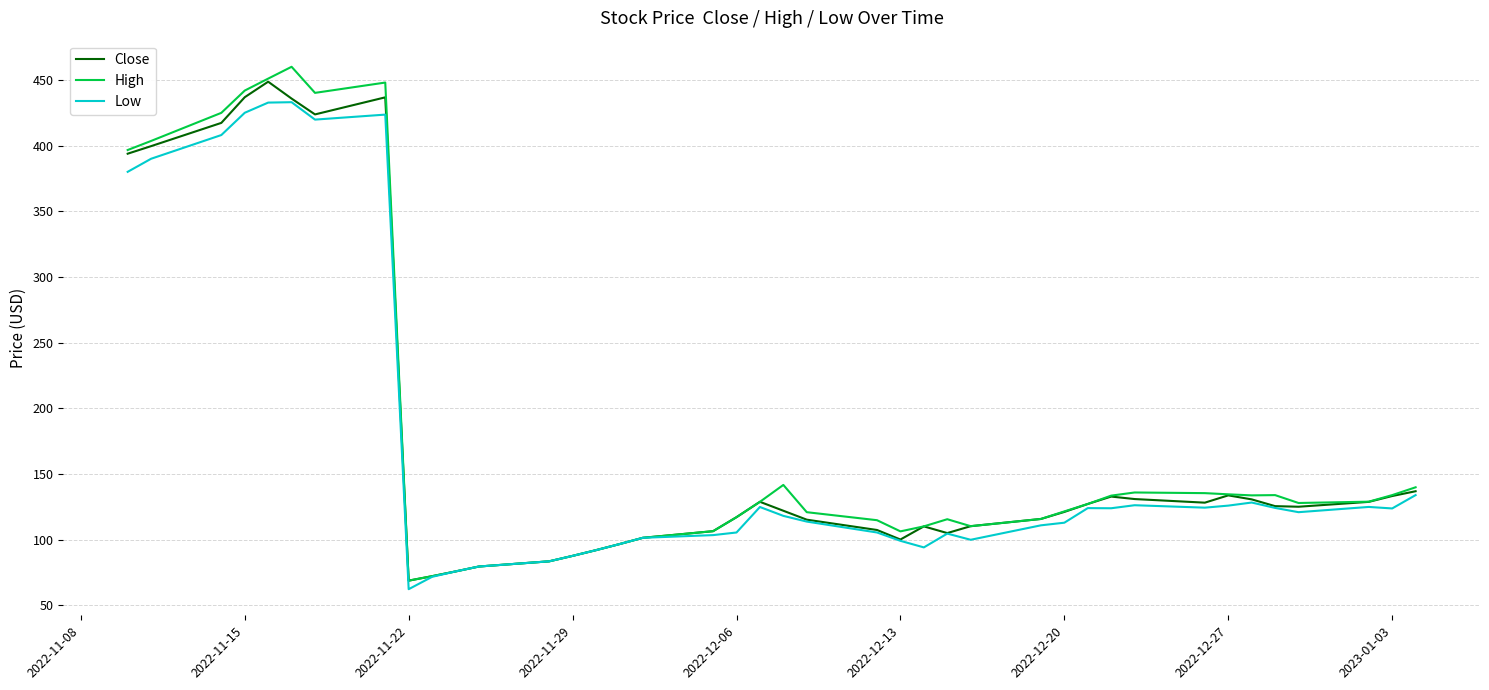

Which series has the widest spread of values?

High